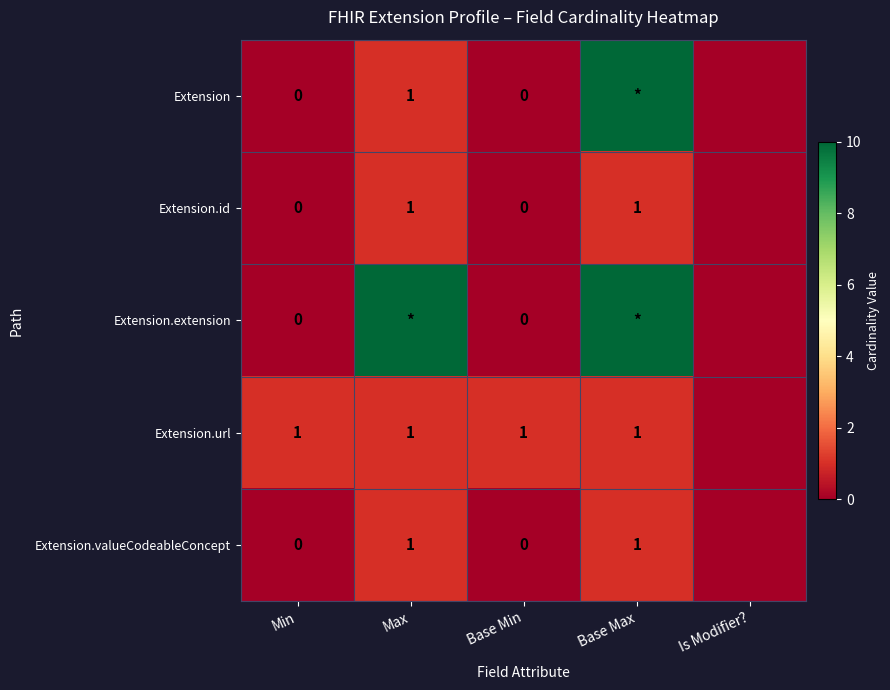

The Extension.id series shows 1 at Base Max. True or false?

True